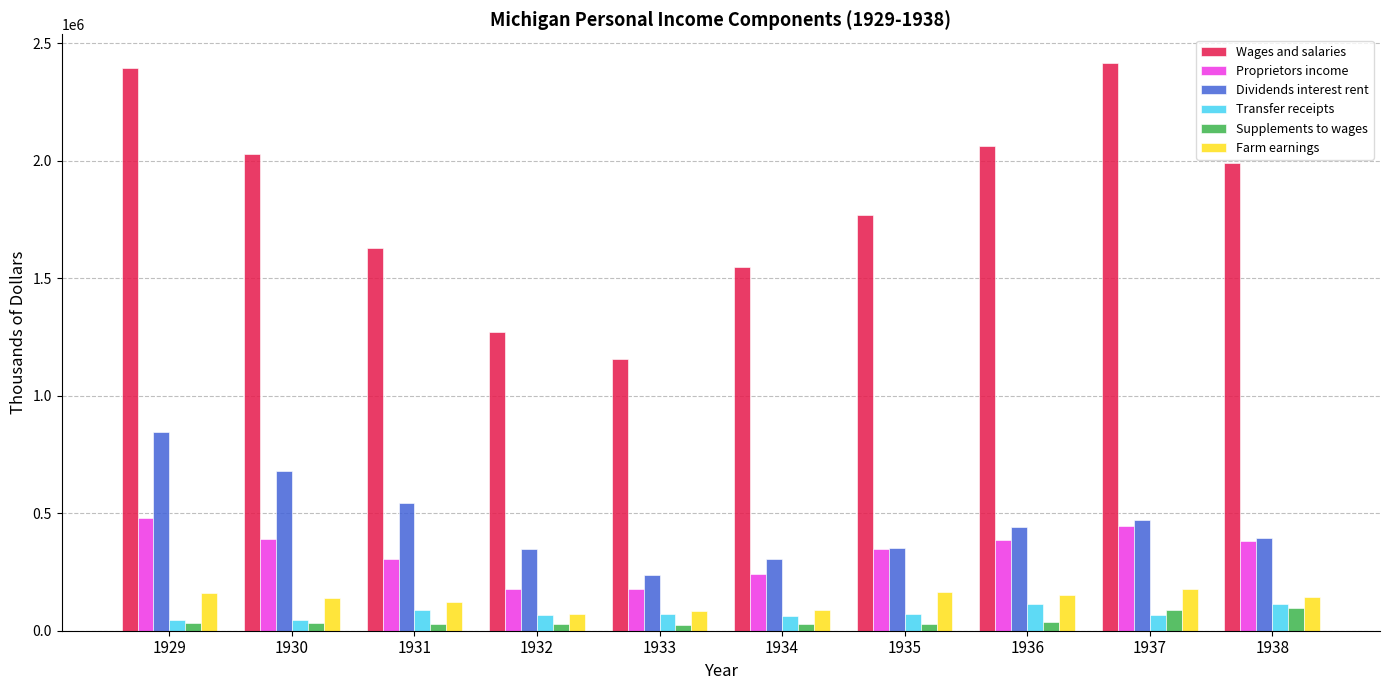

How many groups of bars are there?

10